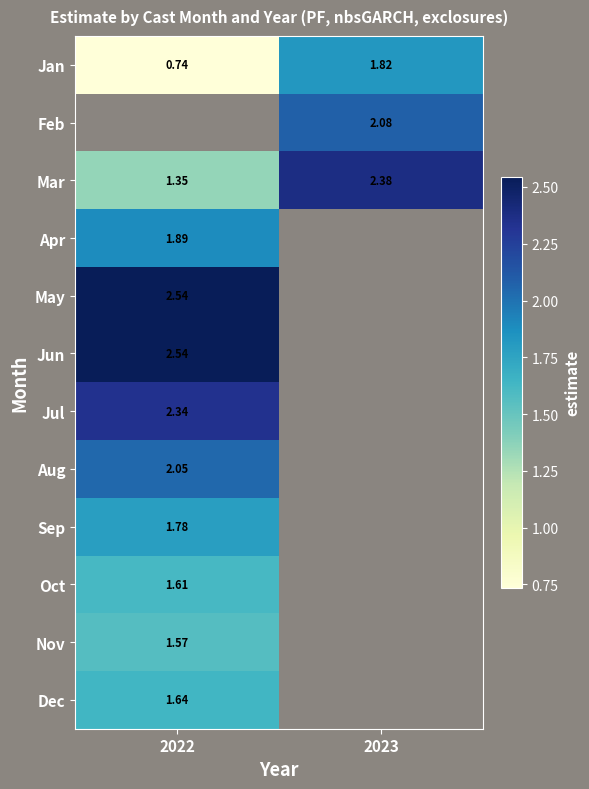

Is the value of Mar at 2022 greater than the value of Aug at 2022?

No